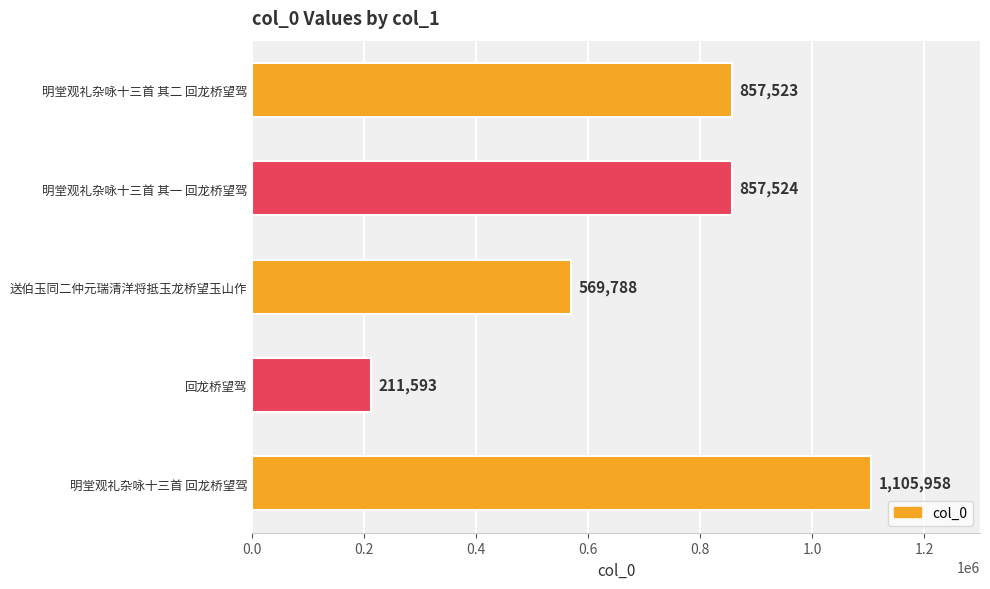

The value at 明堂观礼杂咏十三首 回龙桥望驾 is 469066. True or false?

False